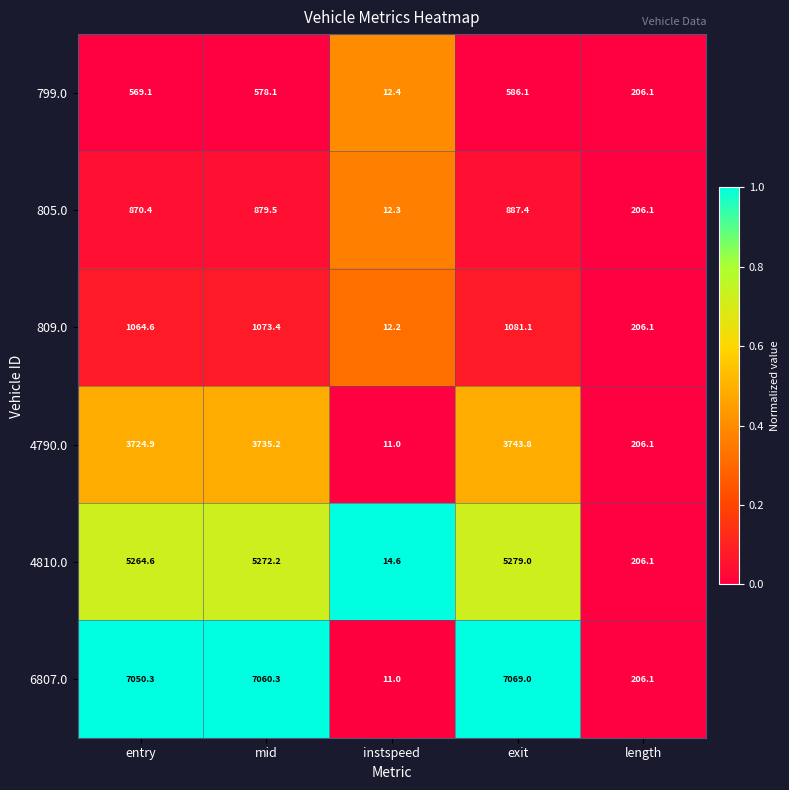

What is the difference between the maximum and second lowest values in the 6807.0 series?

6862.9